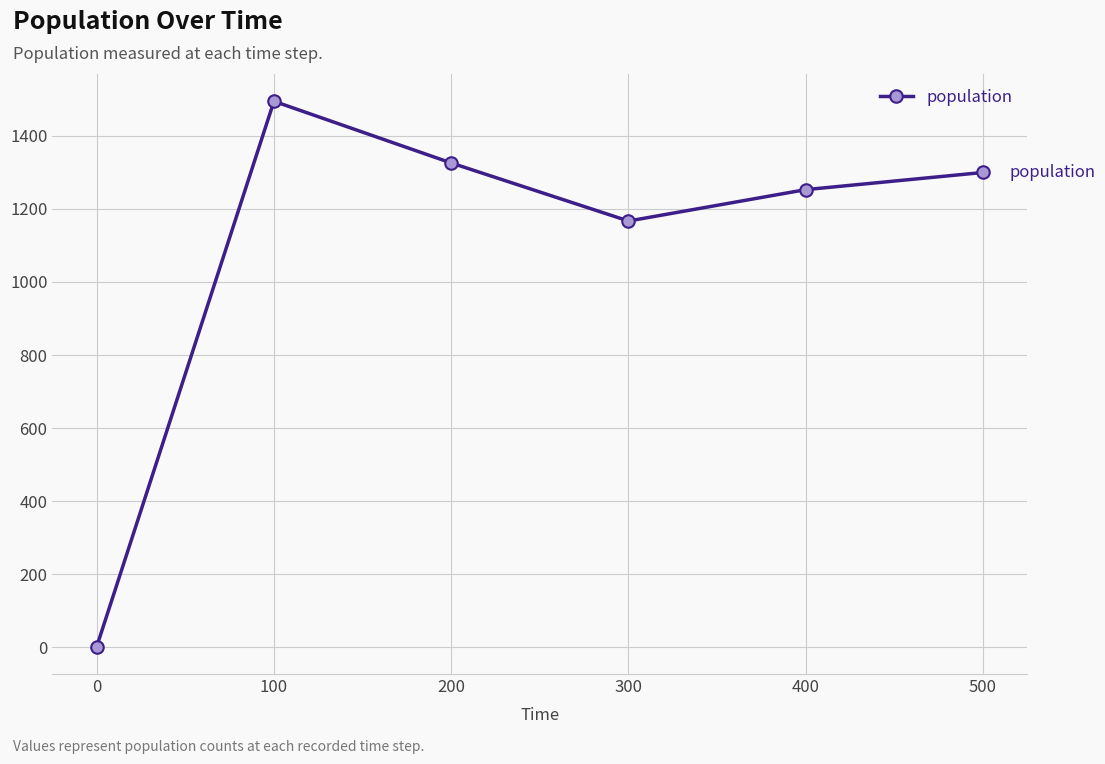

True or false: there are more than 2 points higher than both neighbors.

False